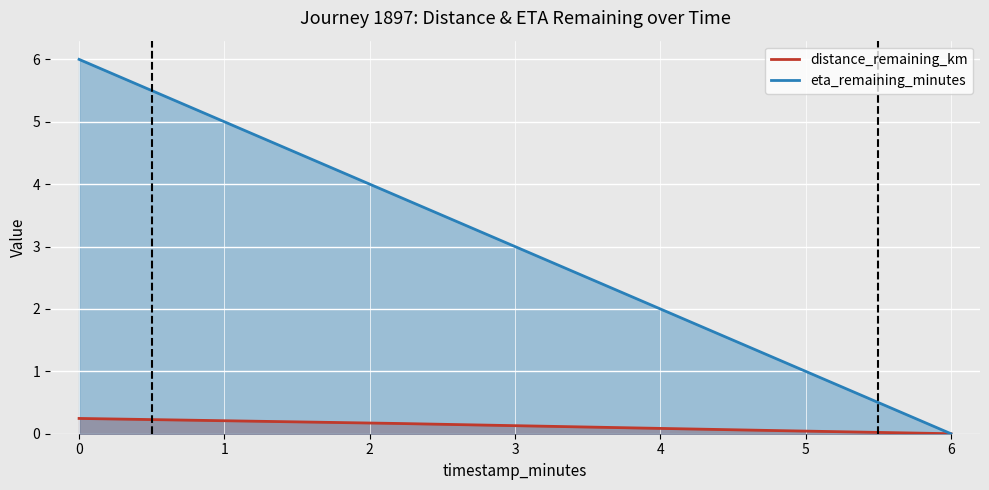

True or false: distance_remaining_km and eta_remaining_minutes cross at least once.

False